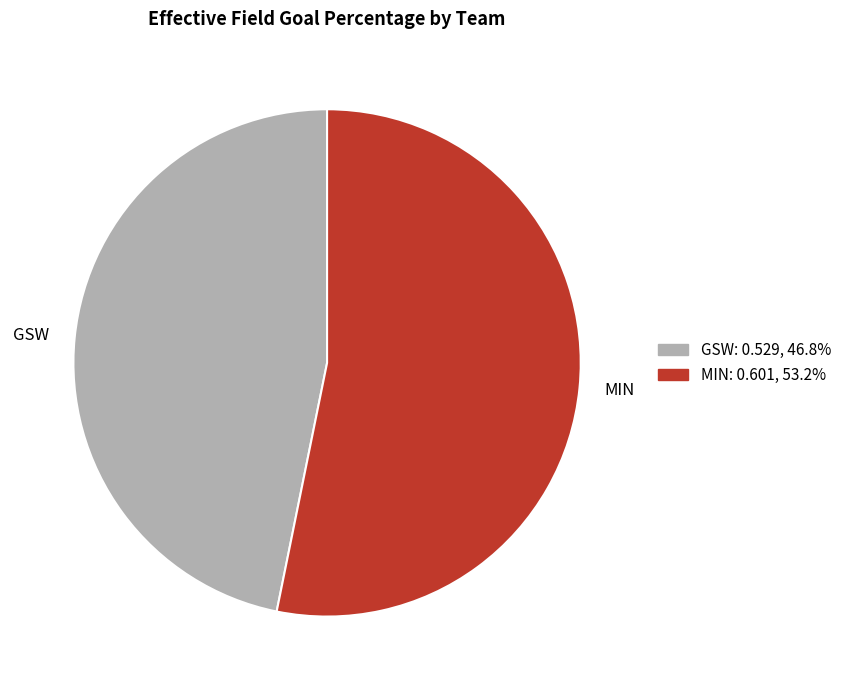

Which slice is the smallest?

GSW